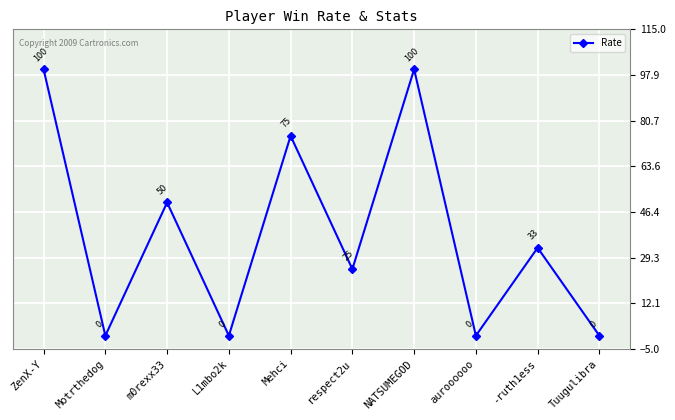

Is this an area chart (filled region under the line)?

No